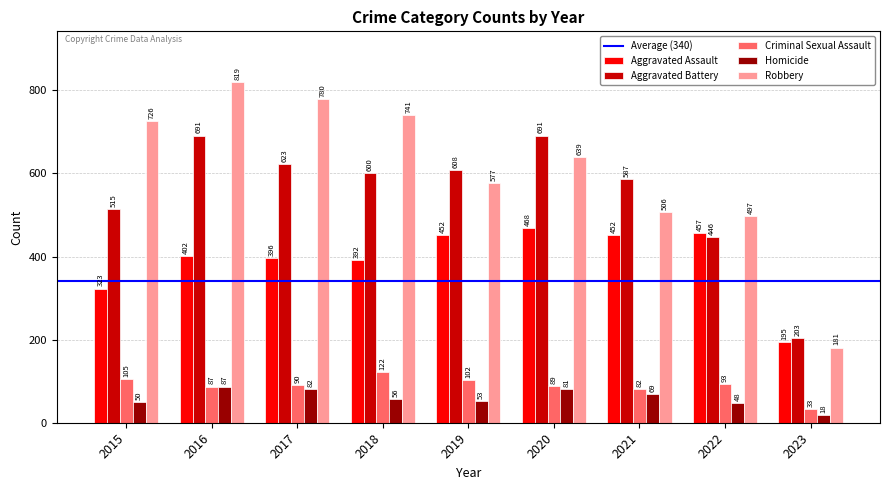

Between 2020 and 2023, which series saw the biggest shift?

Aggravated Battery